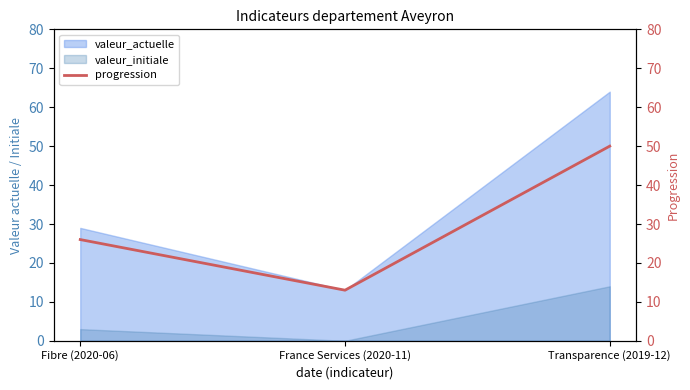

Approximately how many times larger is the value at France Services (2020-11) compared to Fibre (2020-06)?

0.5